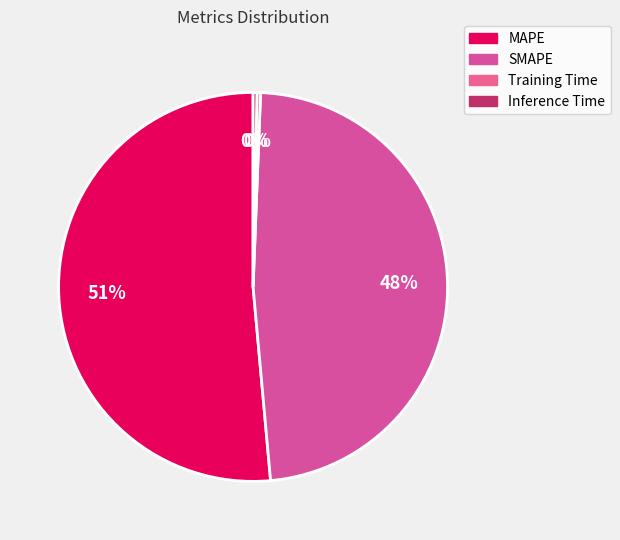

Which slice is the largest?

MAPE